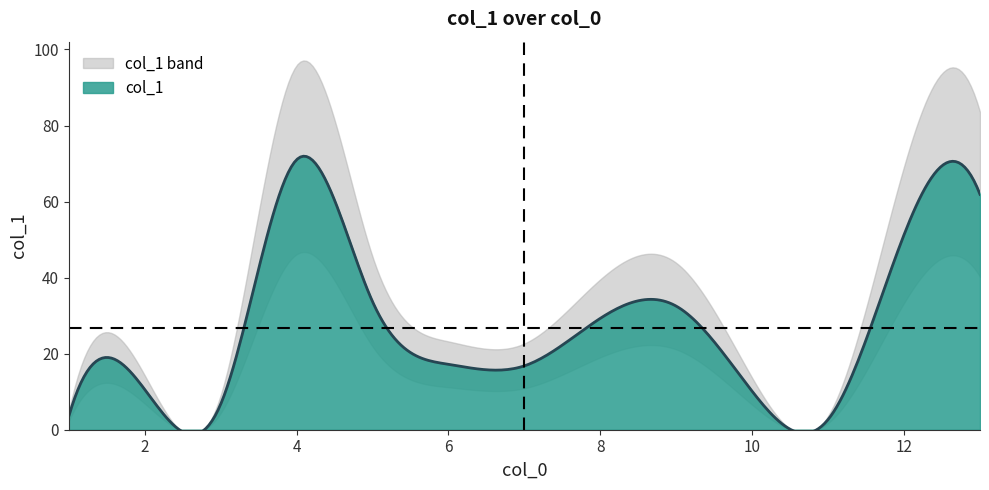

Which category has the highest value across all series?

4